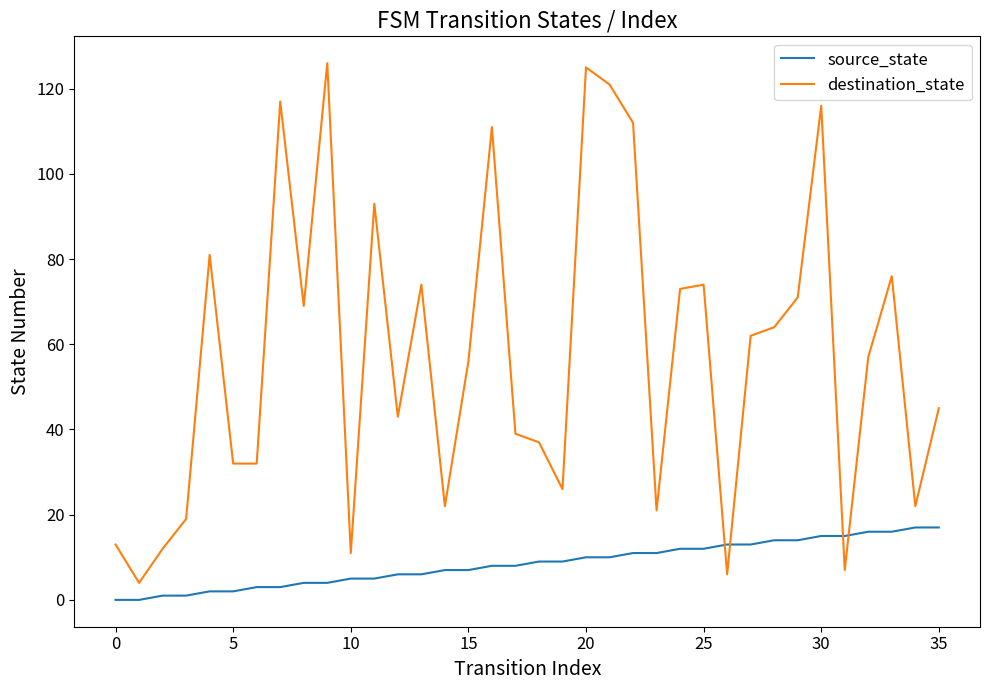

True or false: destination_state has more than 1 interior local peaks.

True